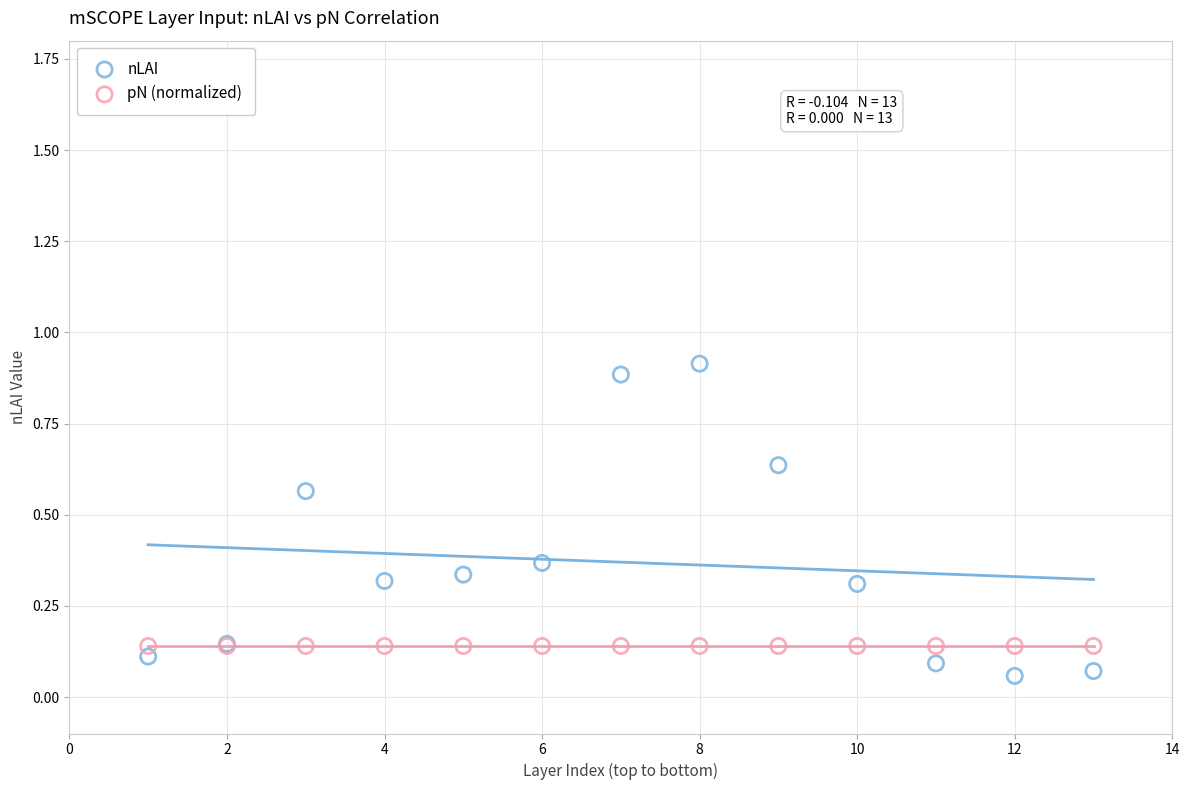

Which series reaches the maximum Y coordinate?

nLAI